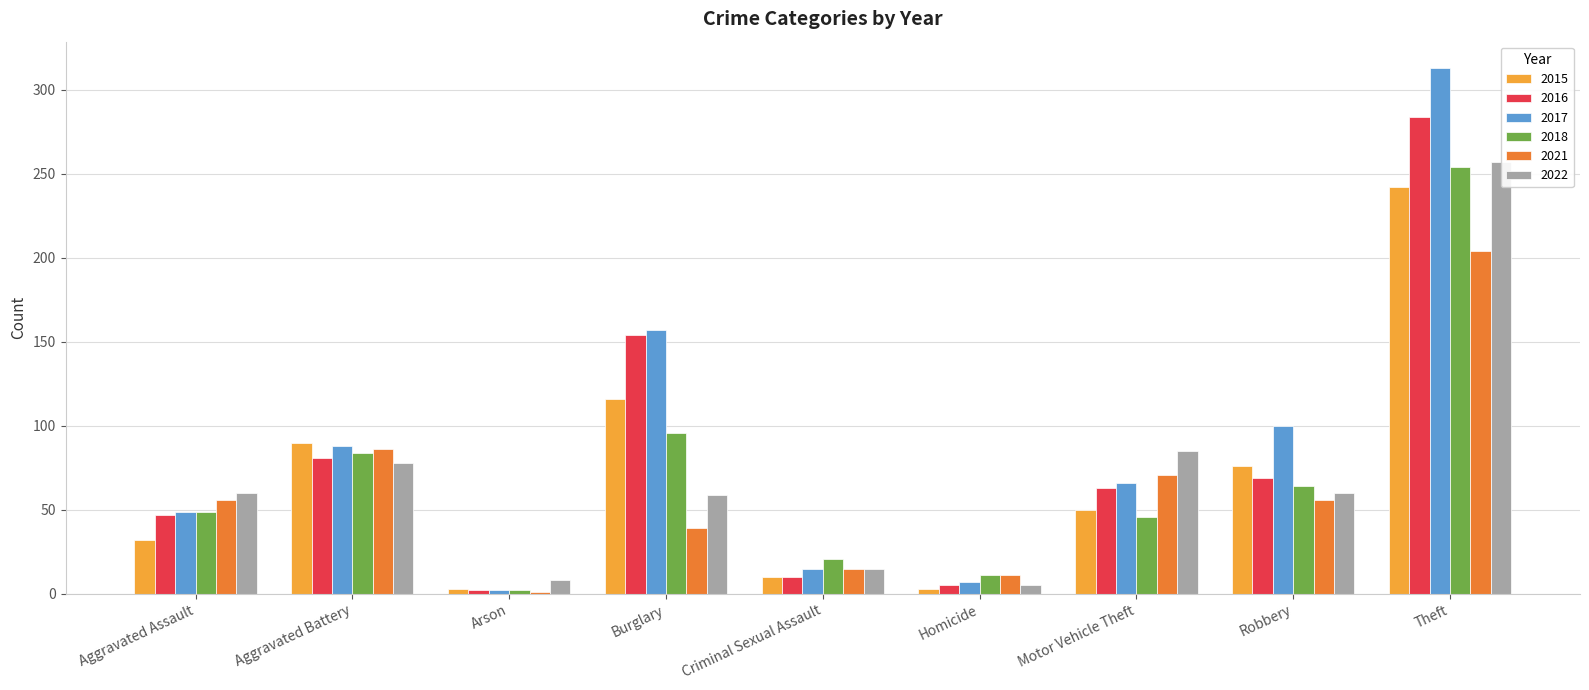

At which label does 2021 first exceed 56?

Aggravated Battery